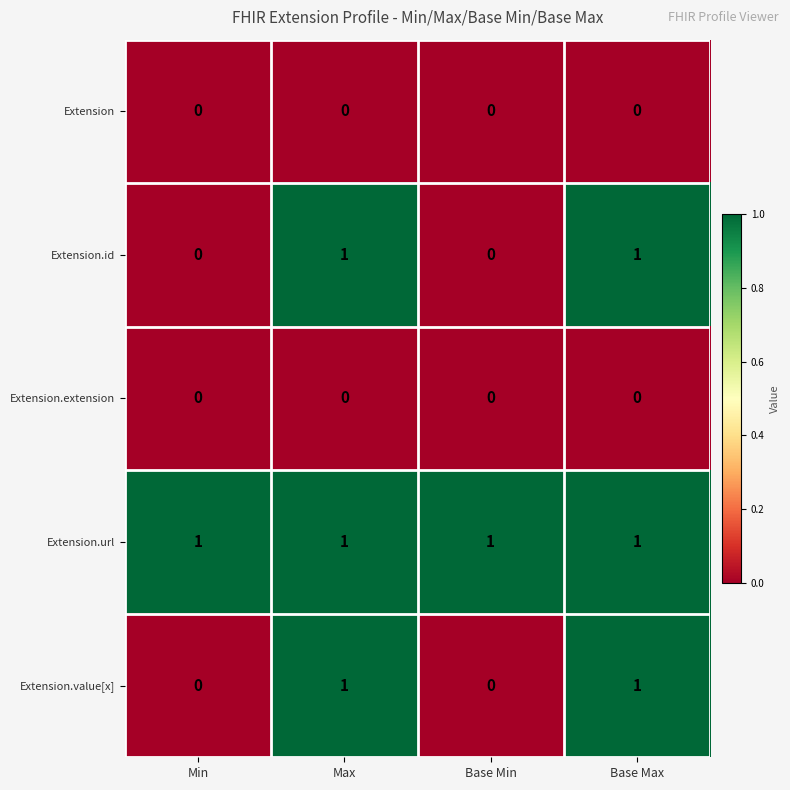

What is the sum of all Extension.url values?

4